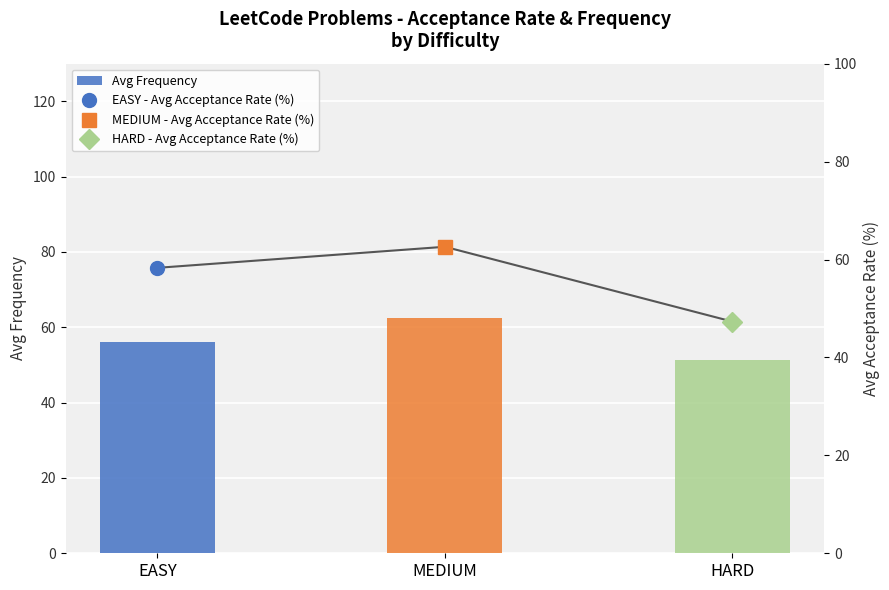

At which label does the data first exceed 56?

EASY